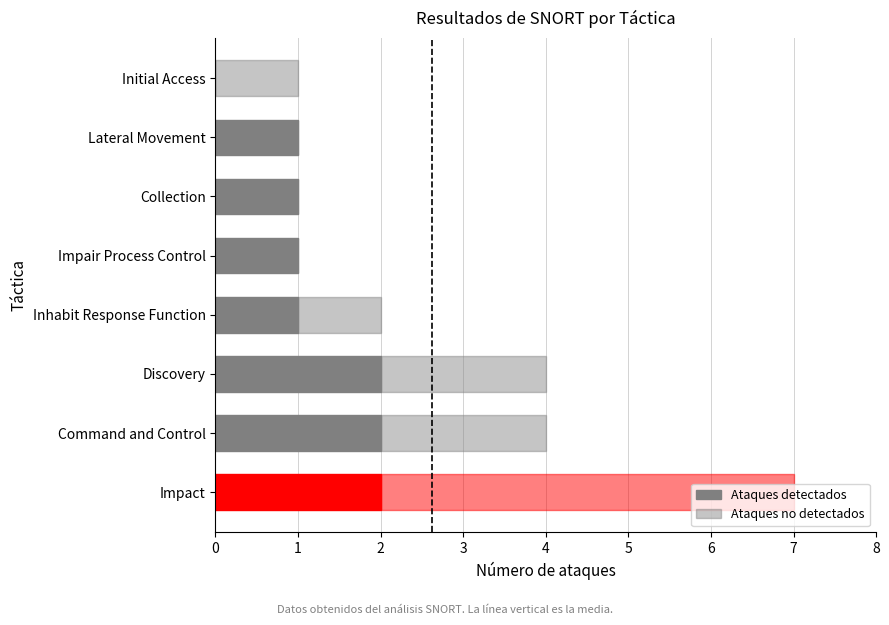

How many values in Ataques detectados are above zero?

7